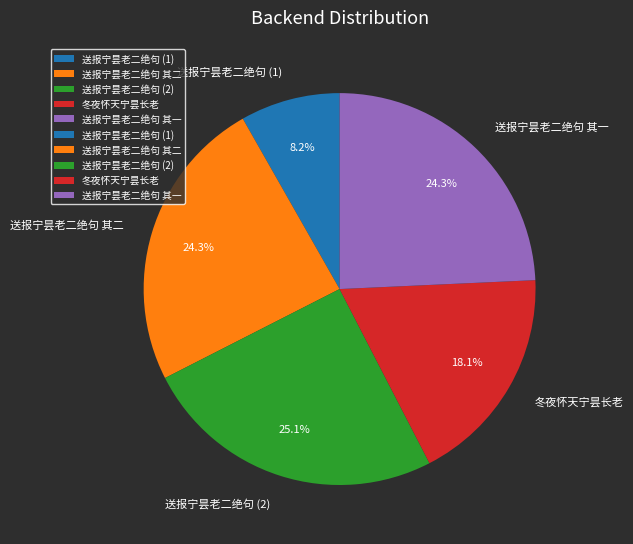

What is the largest slice in the pie chart?

送报宁昙老二绝句 (2)